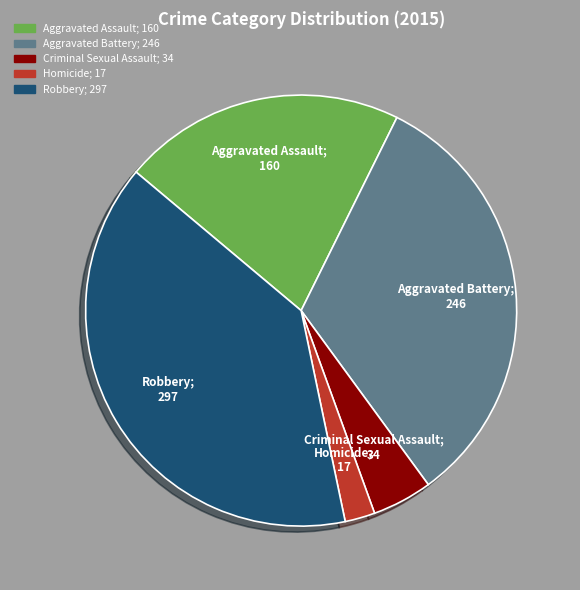

Is there a majority slice in this chart?

No